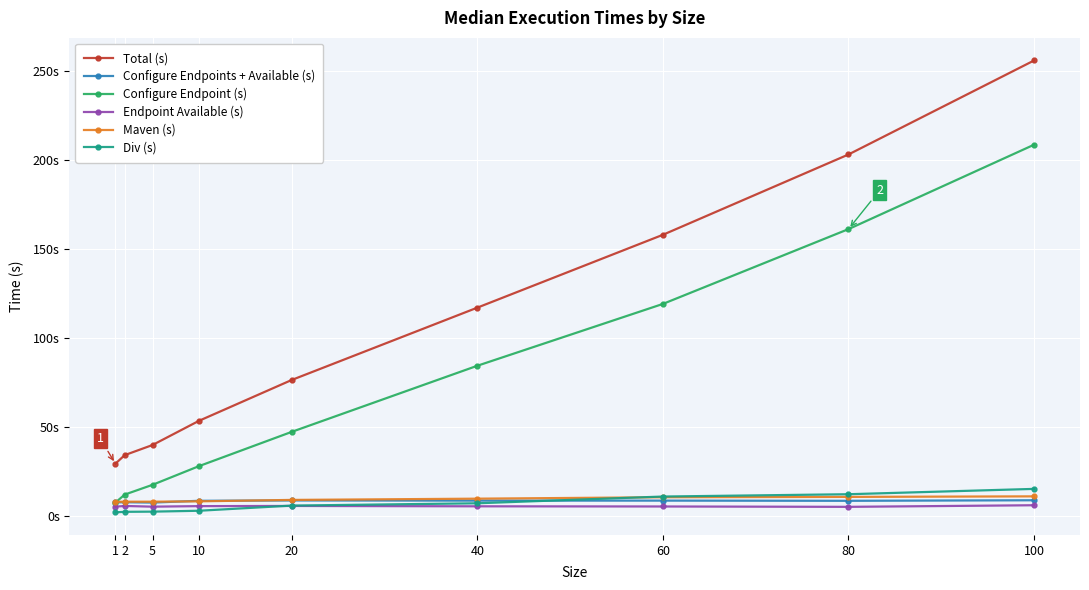

At 10, list the series in order from smallest to largest.

Div (s), Endpoint Available (s), Maven (s), Configure Endpoints + Available (s), Configure Endpoint (s), Total (s)